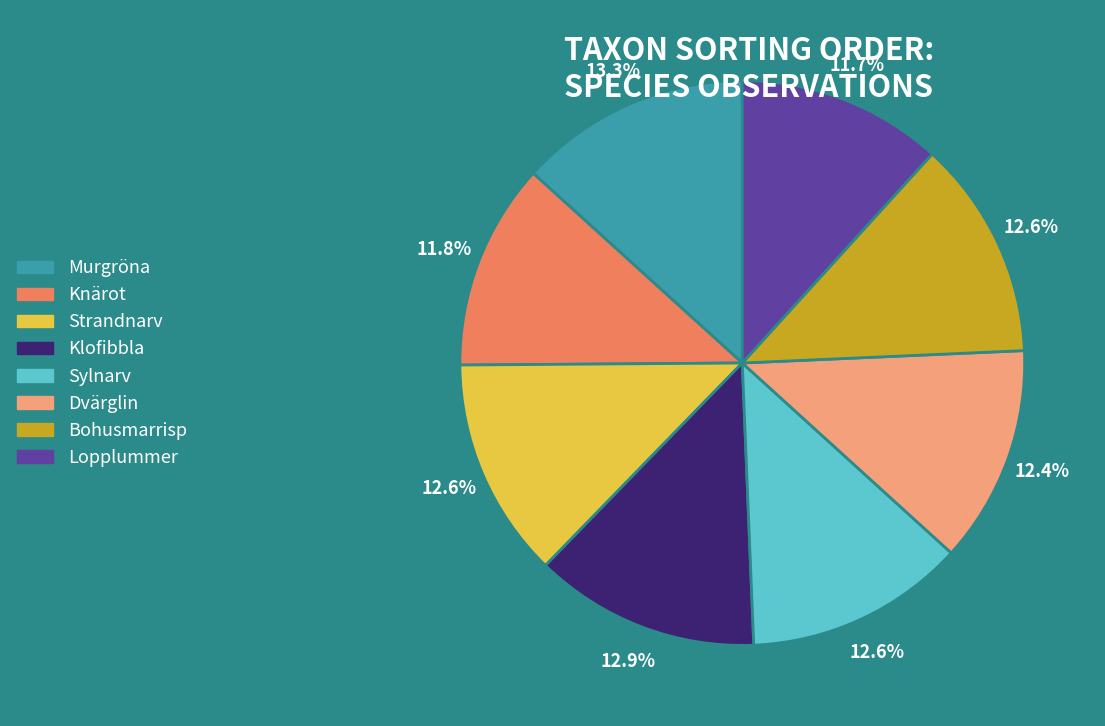

True or false: Klofibbla accounts for 13% of the total.

True